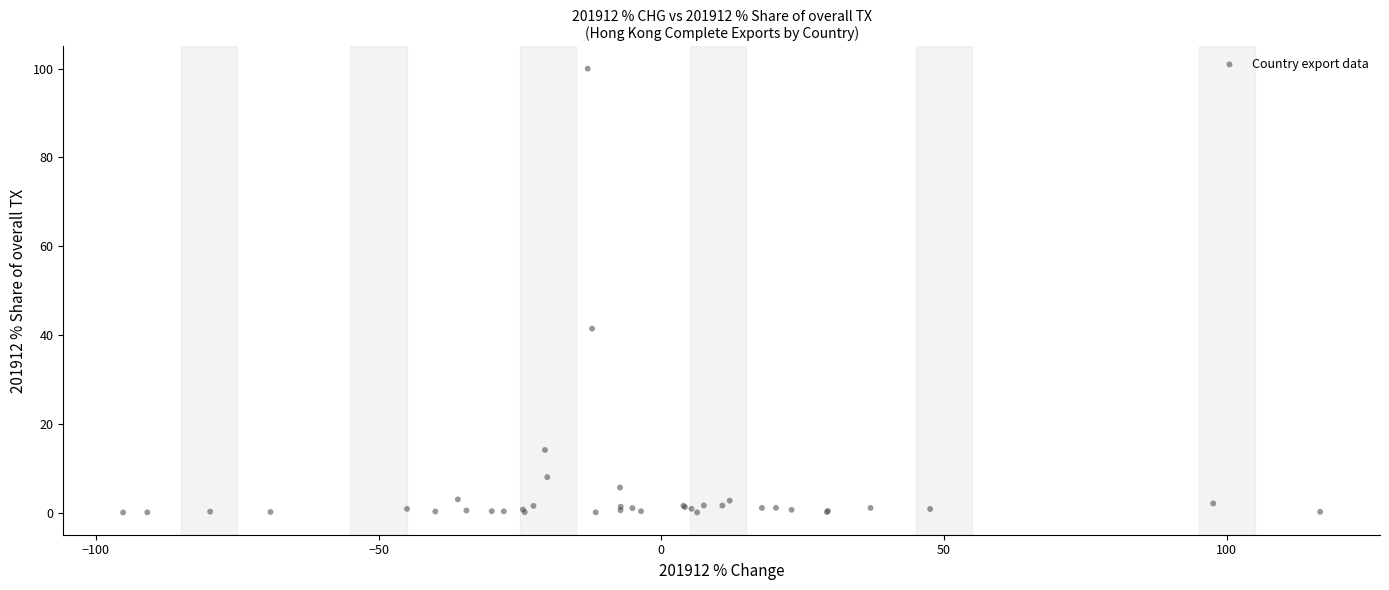

What Y value in the scatter plot is closest to 50?

41.4